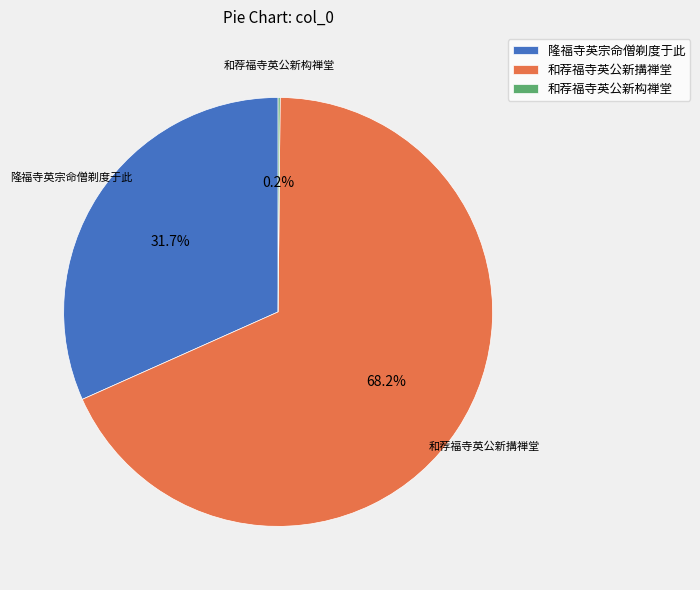

Which has a higher value, 隆福寺英宗命僧剃度于此 or 和荐福寺英公新搆禅堂?

和荐福寺英公新搆禅堂